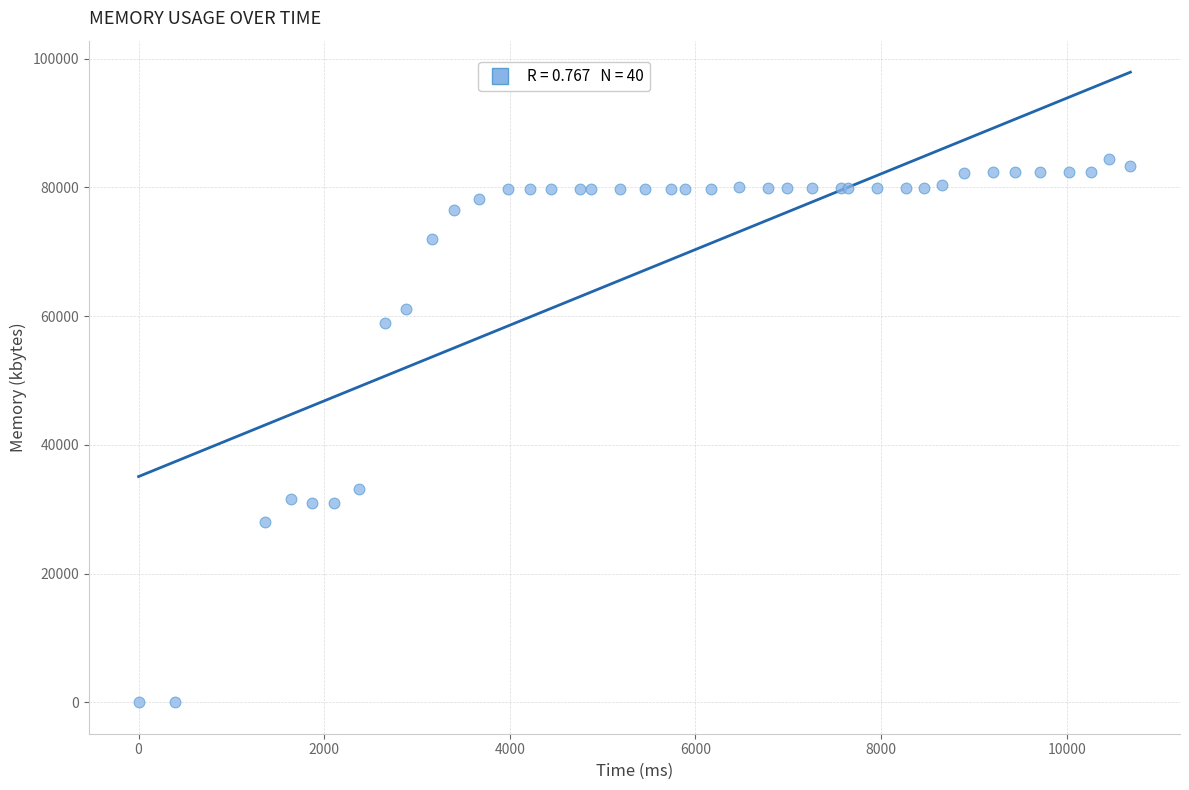

What Y value in the scatter plot is closest to 42212?

33184